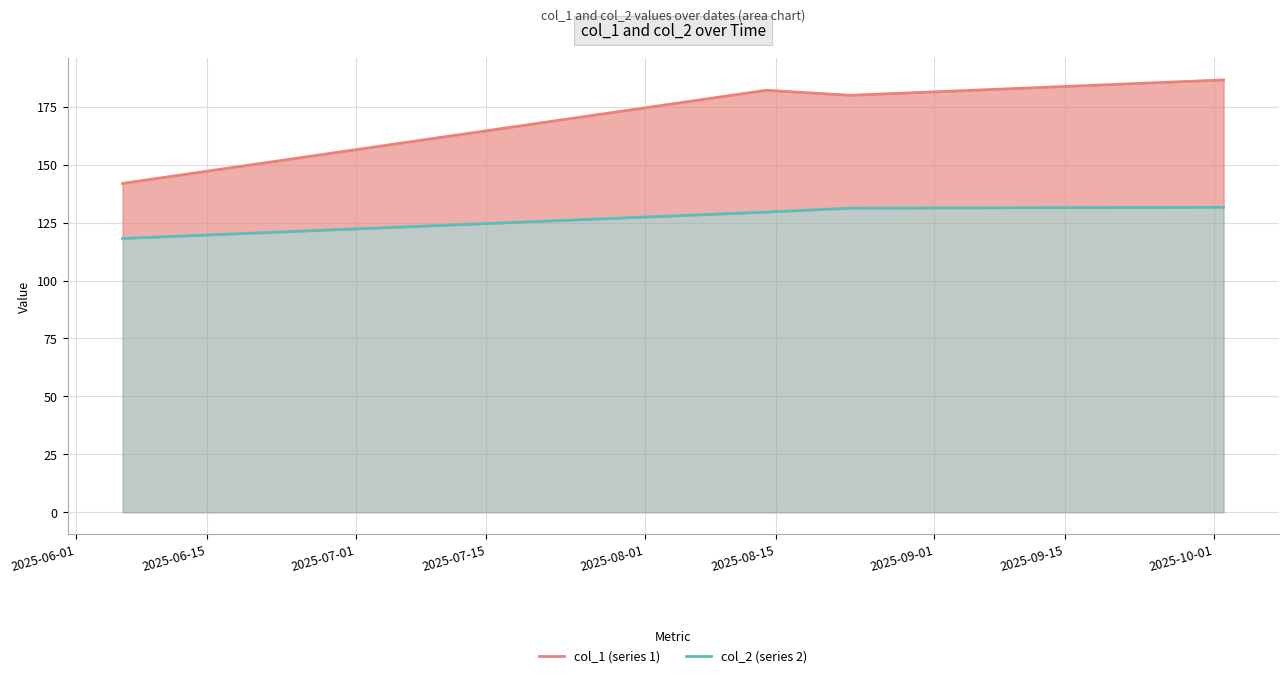

Between 2025-06-15 and 2025-07-15, which series saw the biggest shift?

col_1 (series 1)